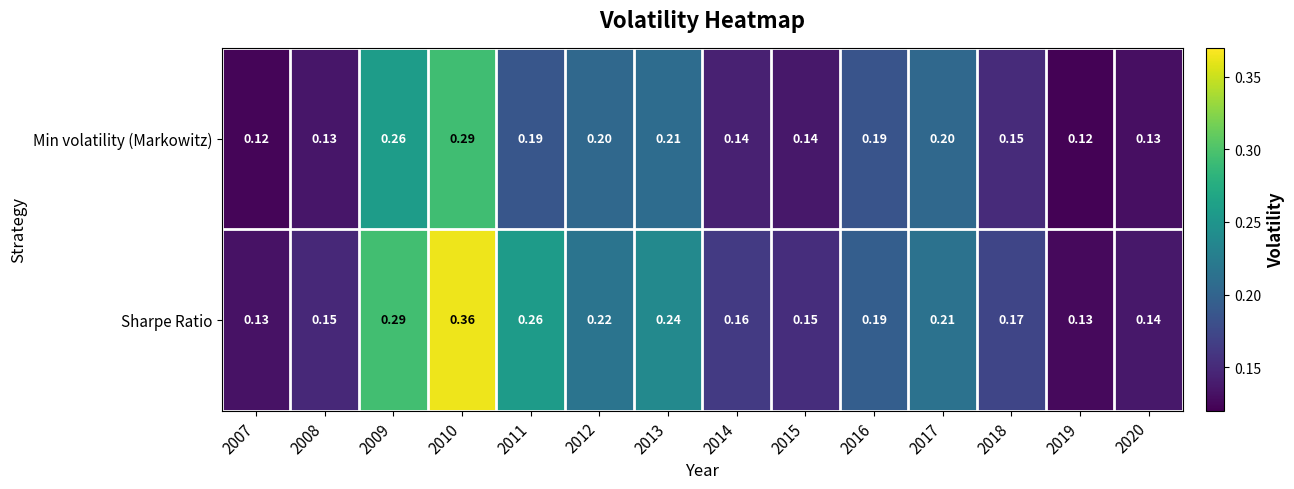

Which series changed the most between 2017 and 2018?

Min volatility (Markowitz)